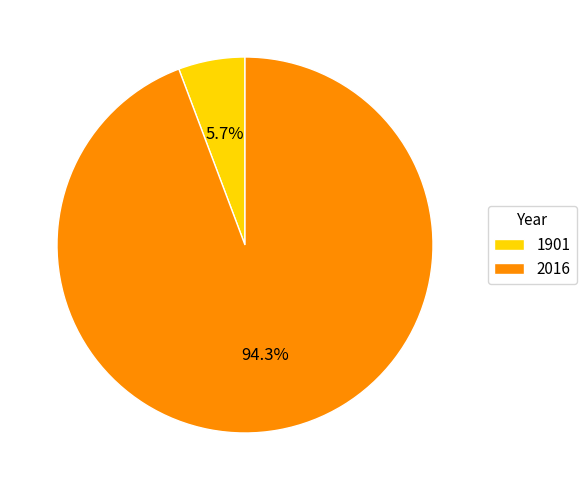

Rank the categories by value from lowest to highest.

1901, 2016